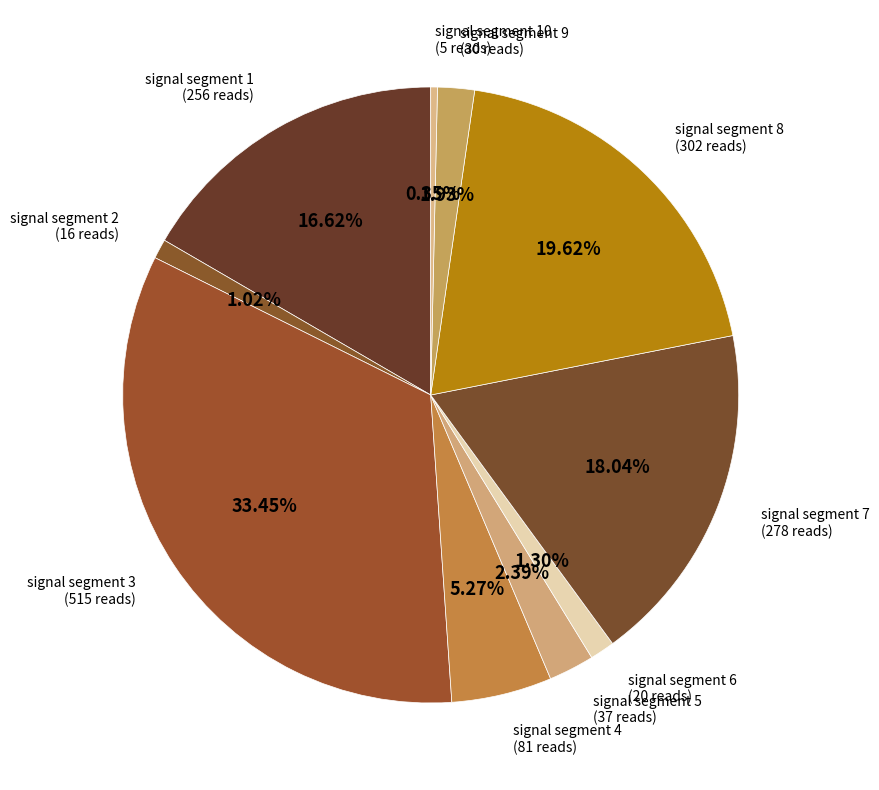

How many slices are in this pie chart?

10